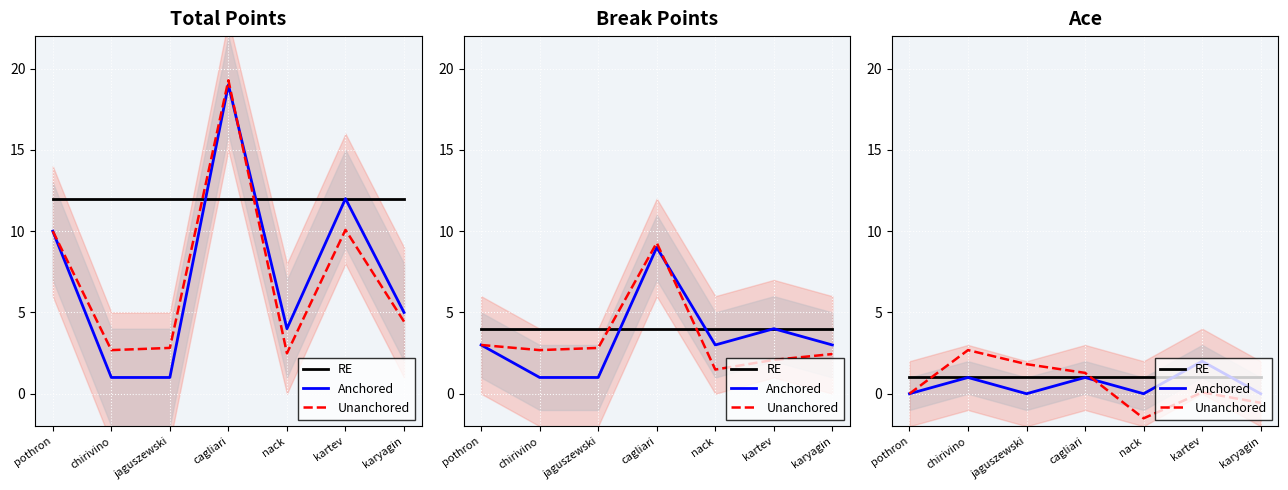

How many times do Anchored and RE cross each other?

2